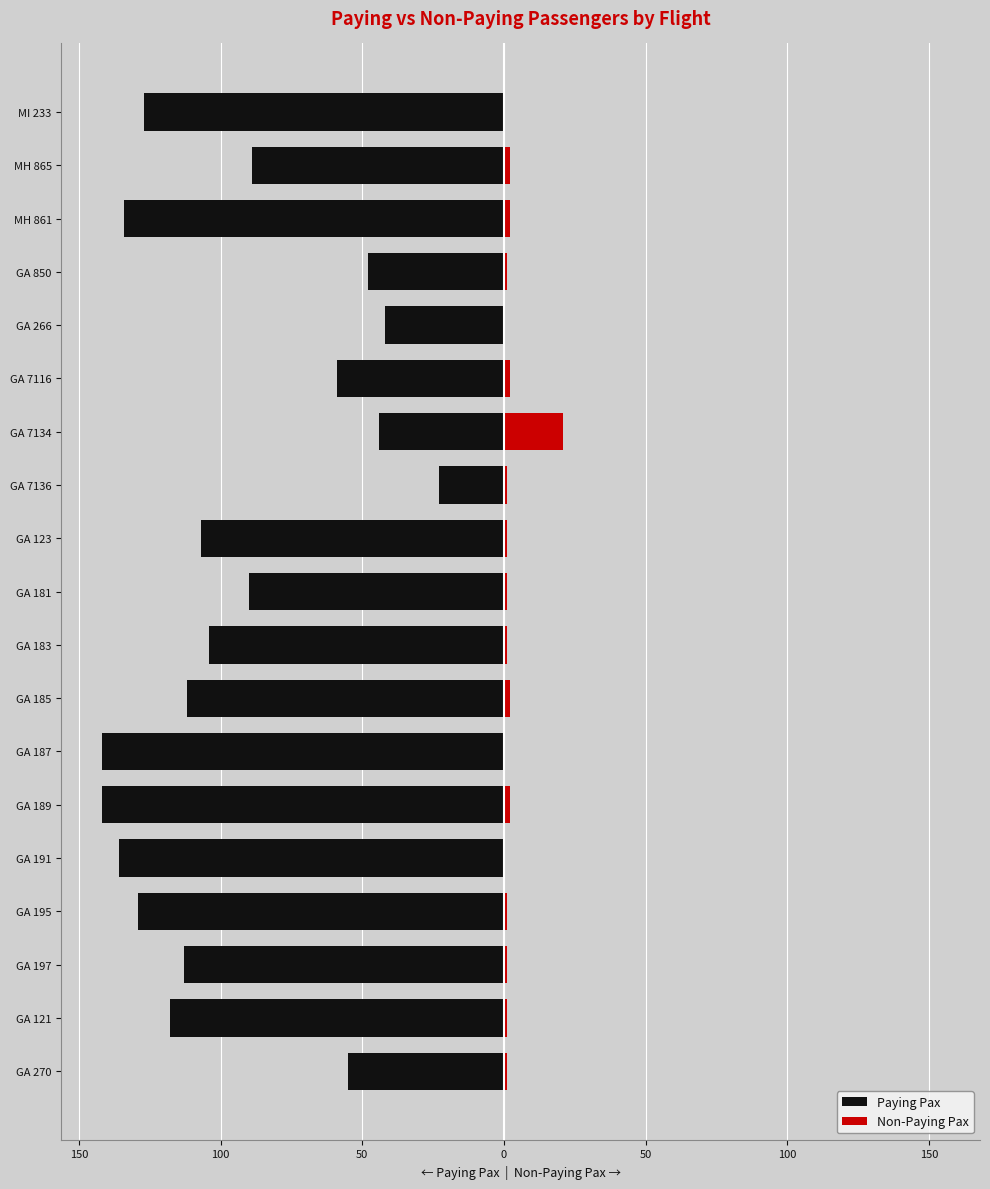

Reading left to right, list all the values displayed in this chart.

Paying Pax: -55	-118	-113	-129	-136	-142	-142	-112	-104	-90	-107	-23	-44	-59	-42	-48	-134	-89	-127
Non-Paying Pax: 1	1	1	1	0	2	0	2	1	1	1	1	21	2	0	1	2	2	0